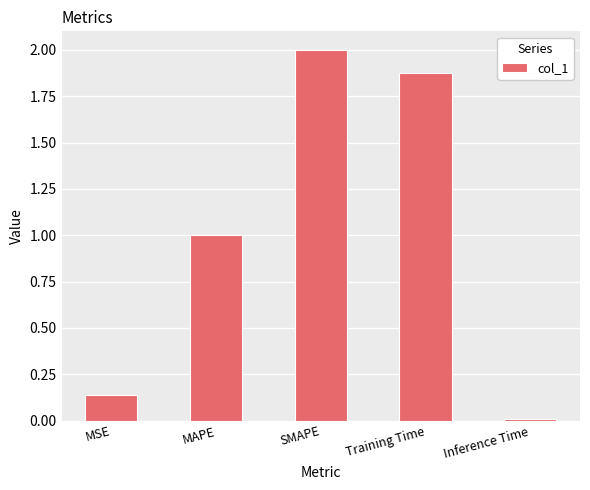

List the labels in order of value, smallest first.

Inference Time, MSE, MAPE, Training Time, SMAPE